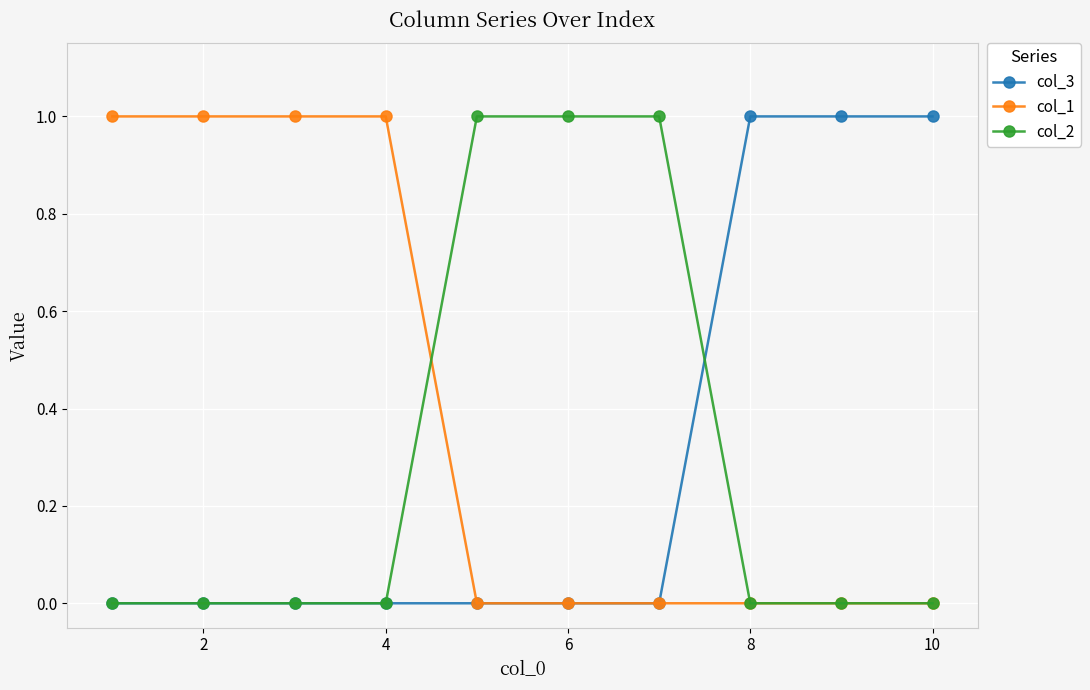

Reading left to right, list all the values displayed in this chart.

col_3: 0	0	0	0	0	0	0	1	1	1
col_1: 1	1	1	1	0	0	0	0	0	0
col_2: 0	0	0	0	1	1	1	0	0	0